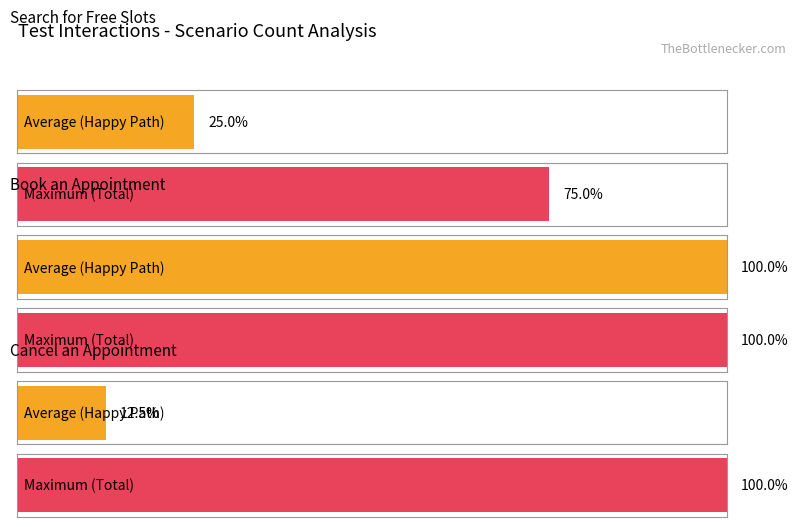

What position from the right is Book an Appointment?

2